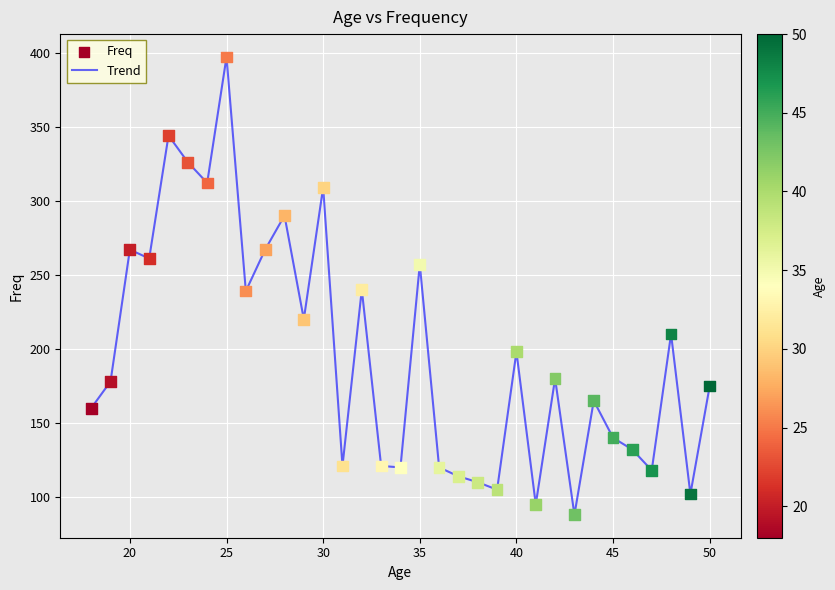

What is the greatest value displayed?

397